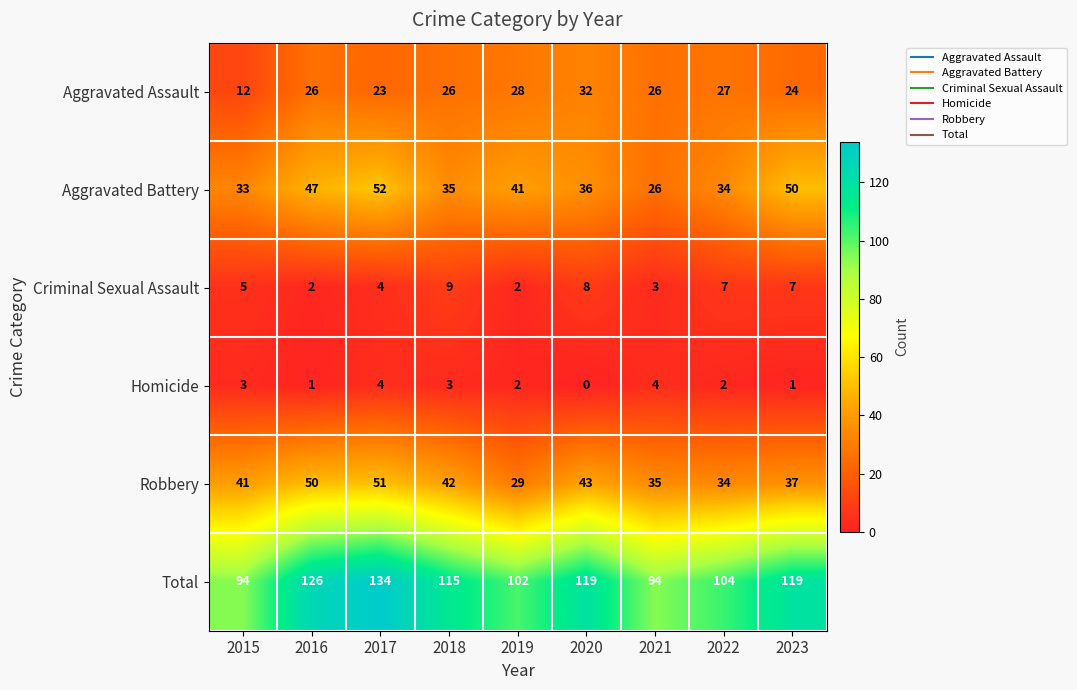

Which series changed the most between 2020 and 2021?

Total